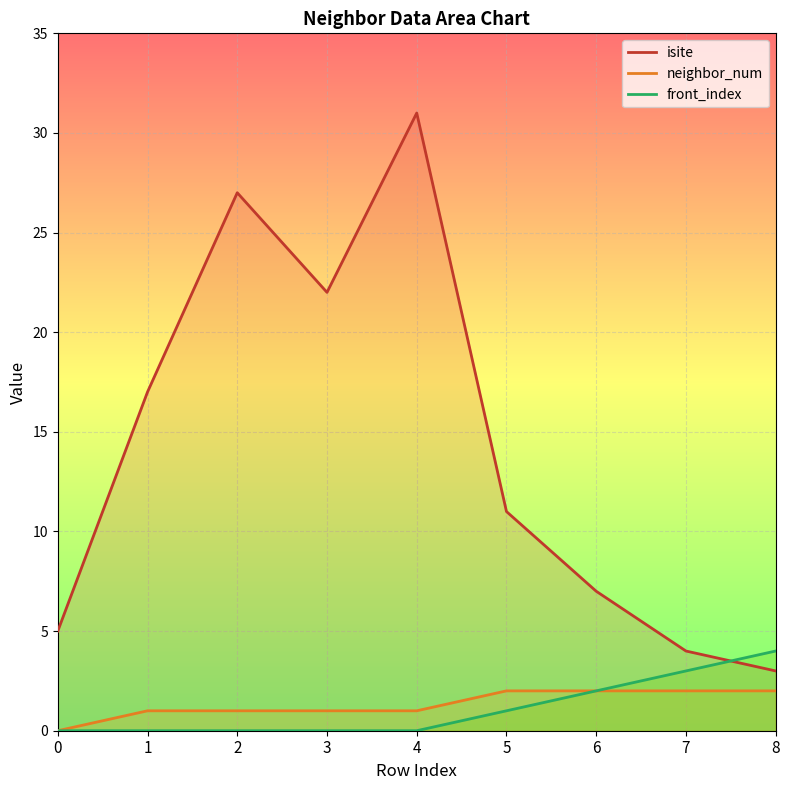

How many interior local valleys does the isite series have?

1